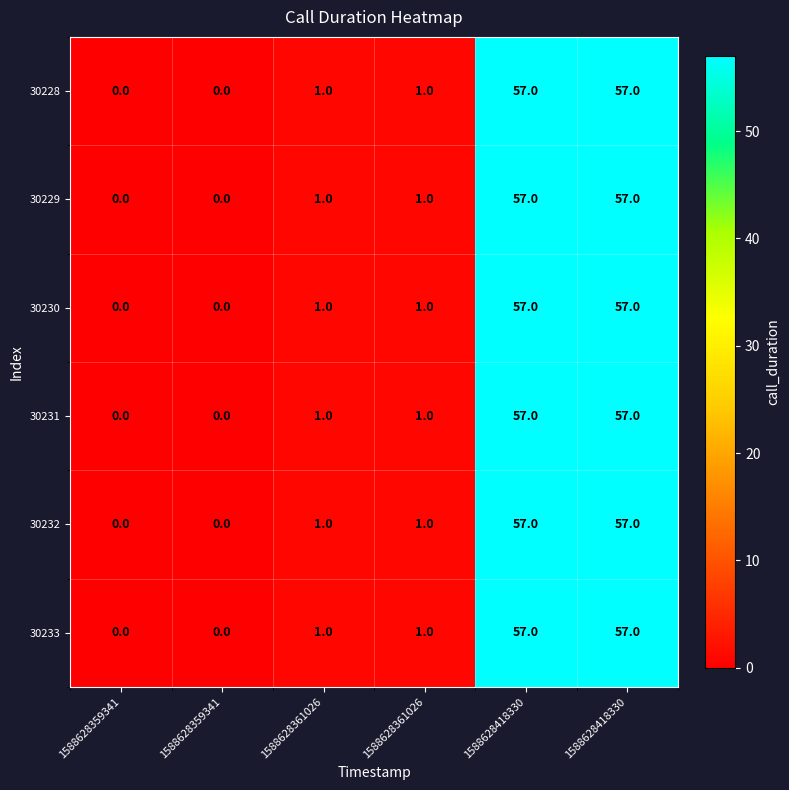

Reading left to right, transcribe all the data shown in this chart.

30228: 1588628359341=0	1588628359341=0	1588628361026=1	1588628361026=1	1588628418330=57	1588628418330=57
30229: 1588628359341=0	1588628359341=0	1588628361026=1	1588628361026=1	1588628418330=57	1588628418330=57
30230: 1588628359341=0	1588628359341=0	1588628361026=1	1588628361026=1	1588628418330=57	1588628418330=57
30231: 1588628359341=0	1588628359341=0	1588628361026=1	1588628361026=1	1588628418330=57	1588628418330=57
30232: 1588628359341=0	1588628359341=0	1588628361026=1	1588628361026=1	1588628418330=57	1588628418330=57
30233: 1588628359341=0	1588628359341=0	1588628361026=1	1588628361026=1	1588628418330=57	1588628418330=57